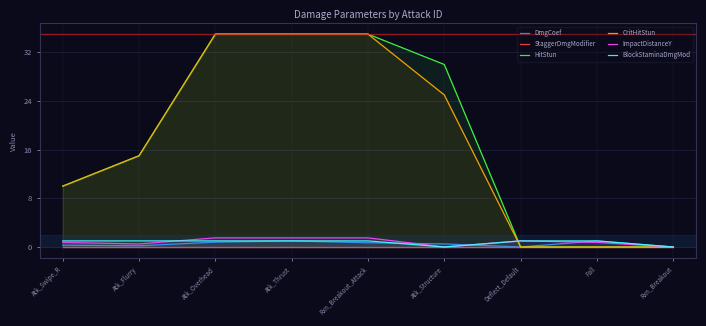

What is the difference between the BlockStaminaDmgMod values at Rxn_Breakout and Atk_Overhead?

1.0